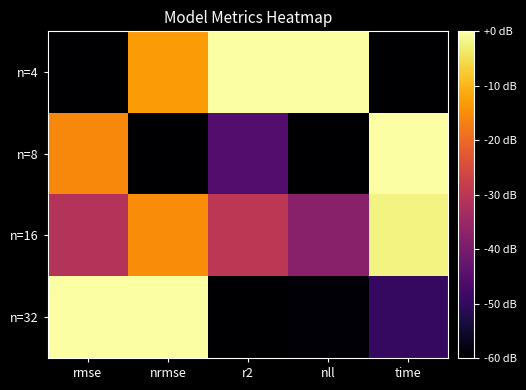

Which has a higher value, nrmse or rmse?

nrmse